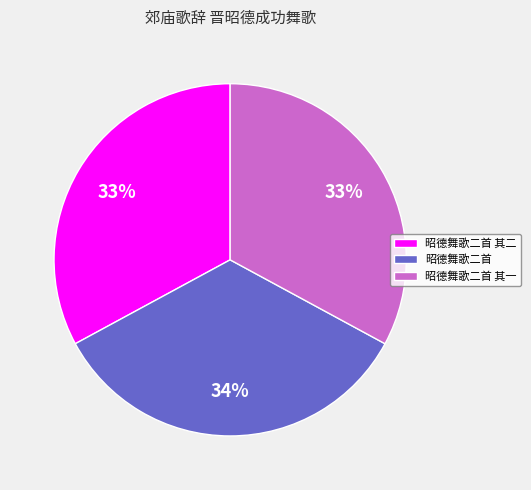

Is the sum of 昭德舞歌二首 其二 and 昭德舞歌二首 greater than half?

Yes